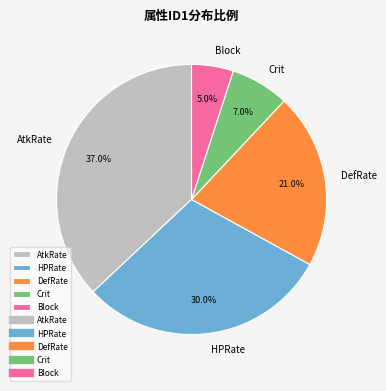

Is there any slice that represents more than half of the pie?

No